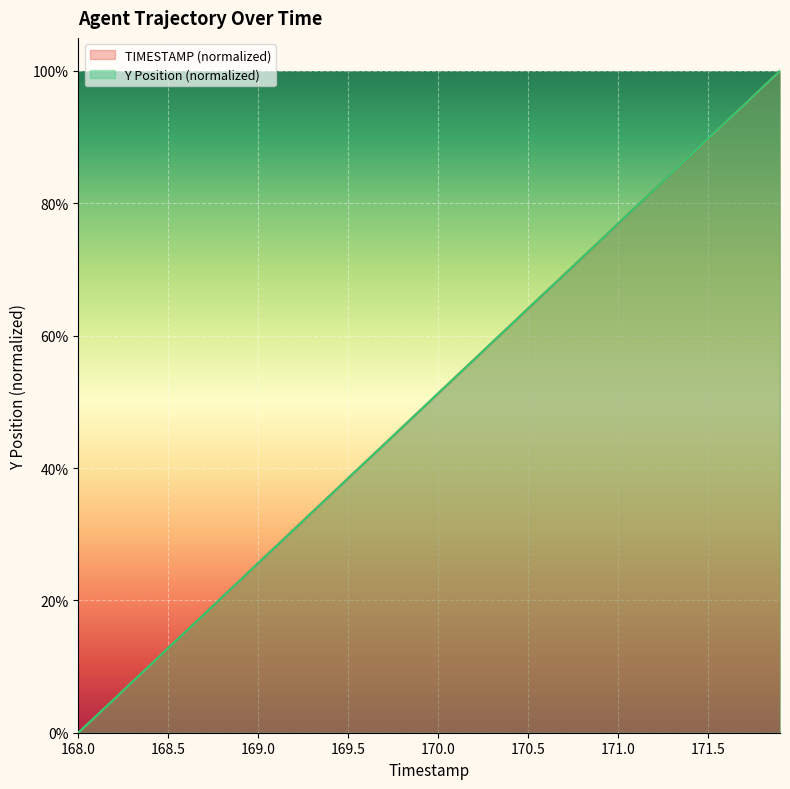

Which has a higher value, 169.8 or 171.9?

171.9